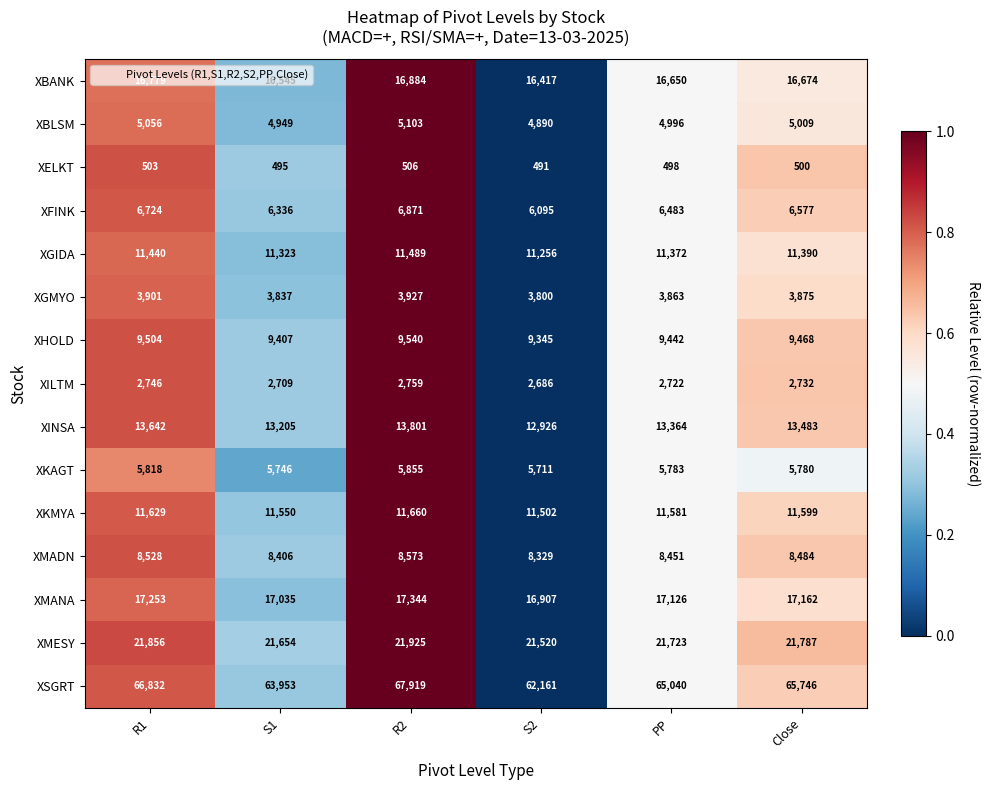

The XBANK series shows 24928 at Close. True or false?

False